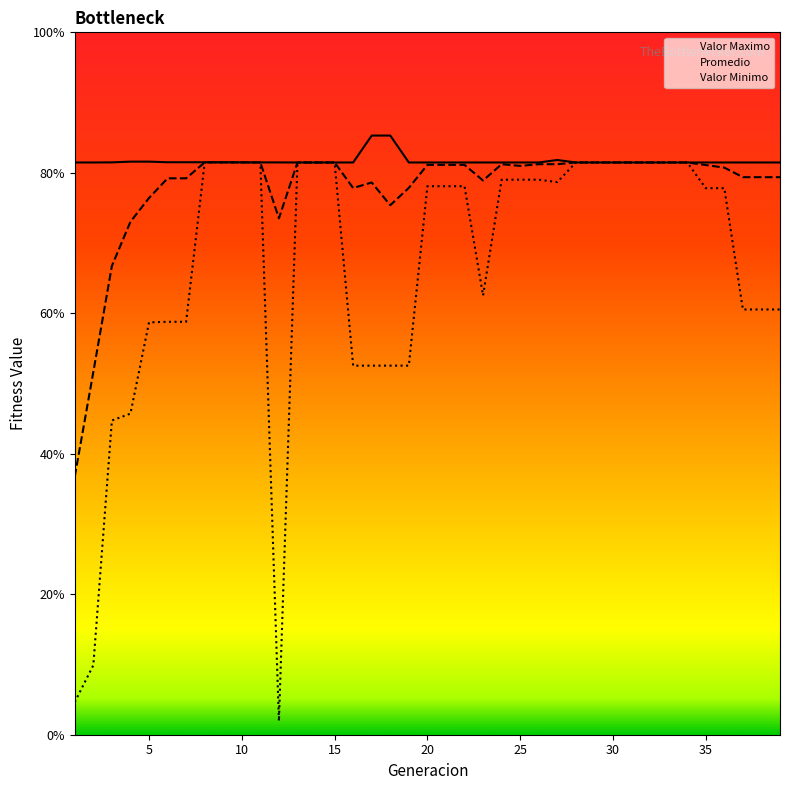

The value of Promedio at 4 is 0.7. True or false?

True